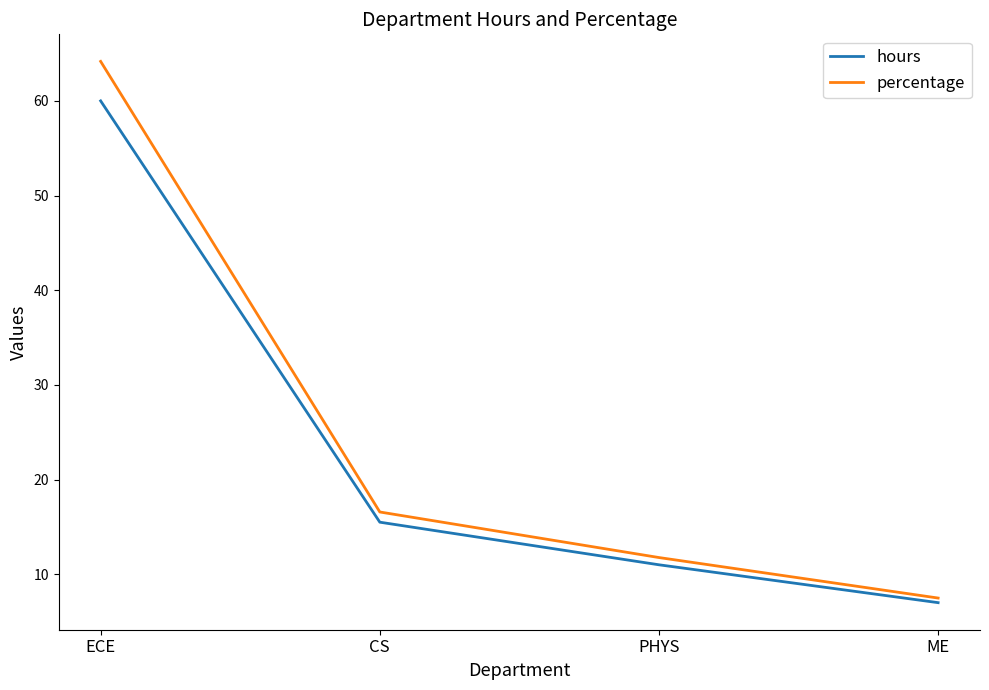

At which label does hours reach its minimum?

ME